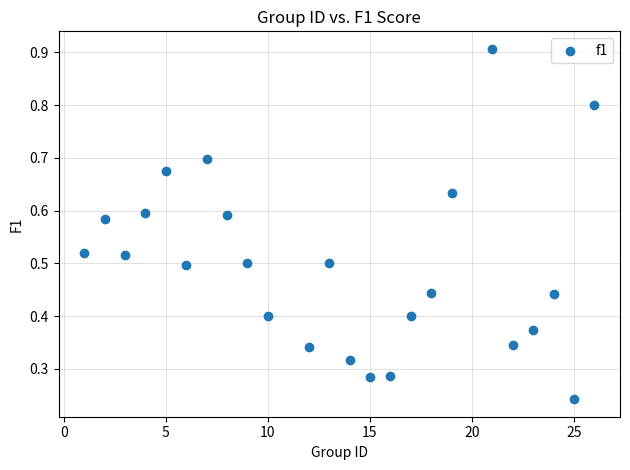

What is the range of X values (max minus min)?

25.0